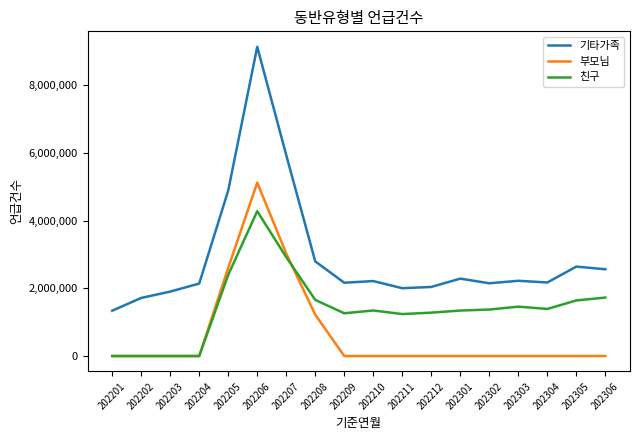

List the series in order of their peak value, highest first.

기타가족, 부모님, 친구